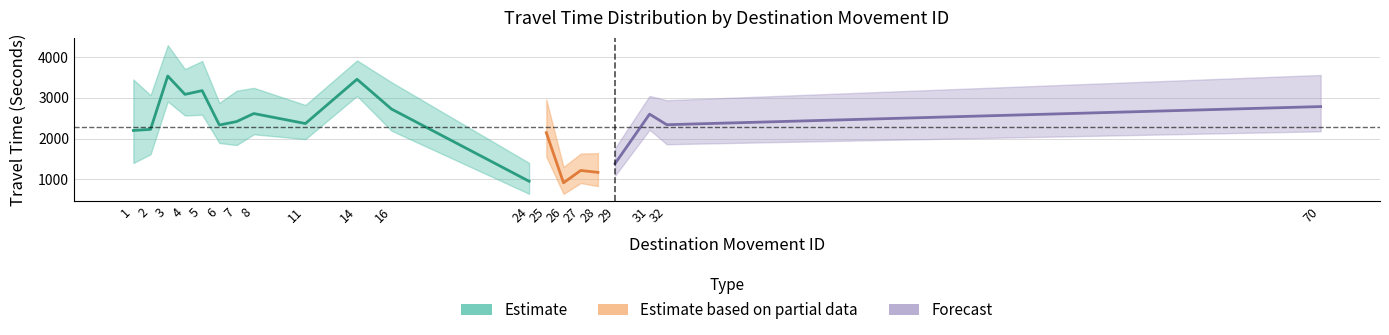

How many values in the Range - Upper Bound Travel Time (Seconds) series are below 3065?

10